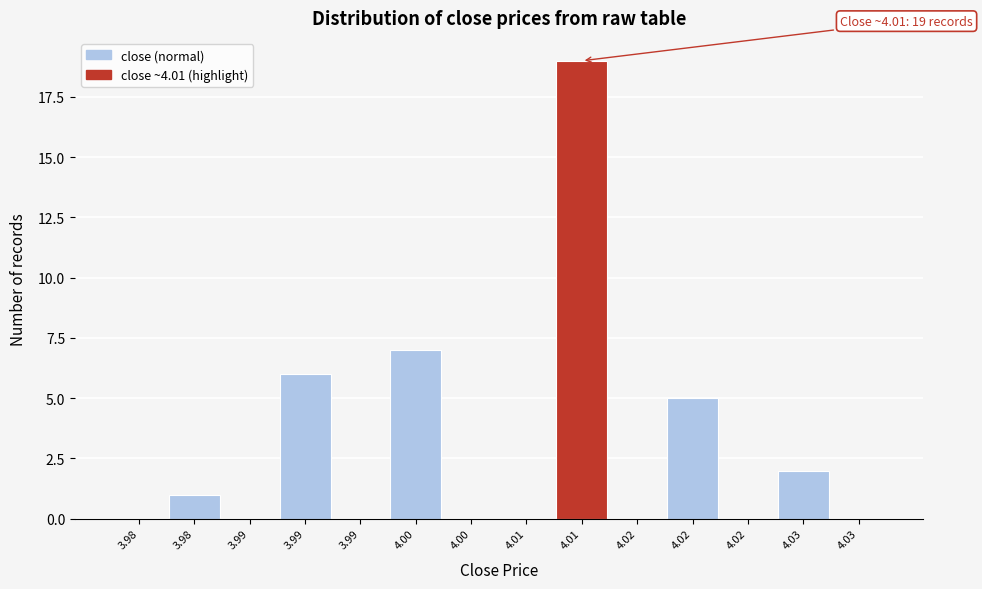

How many series are shown in this chart?

1